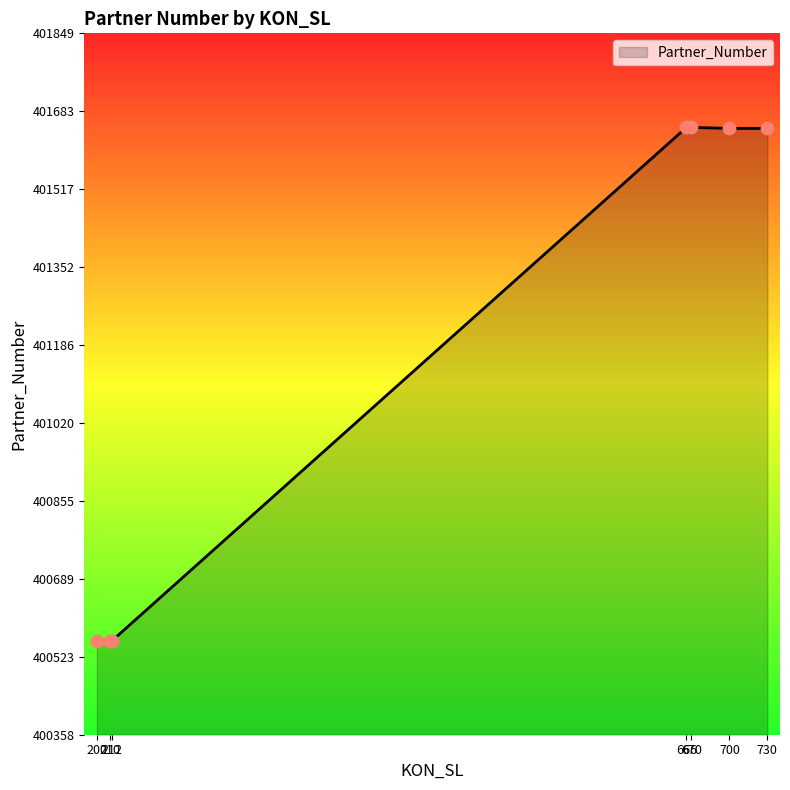

Which has a higher value, 200 or 666?

666